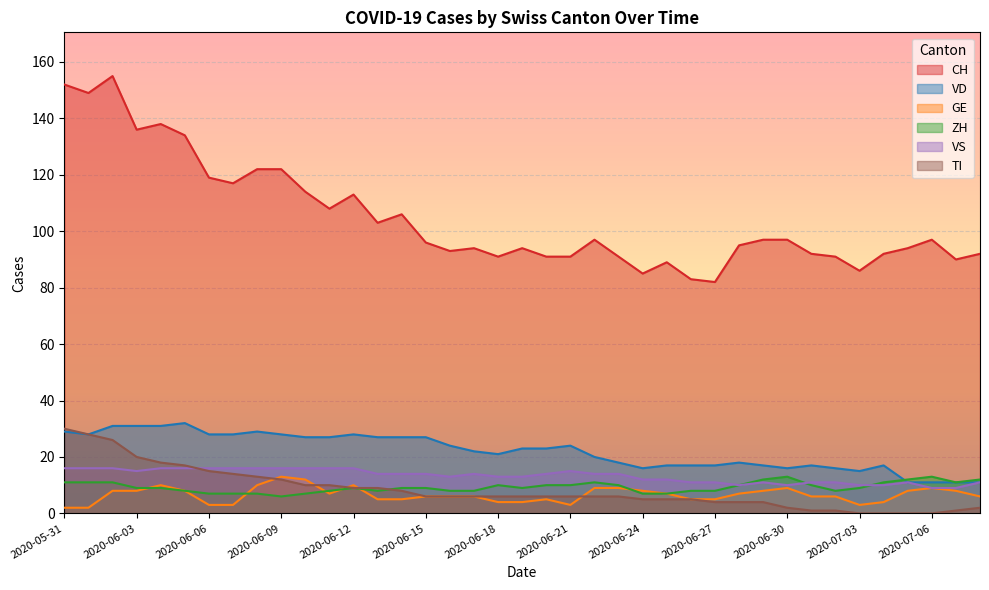

How many lines are shown in the chart?

6